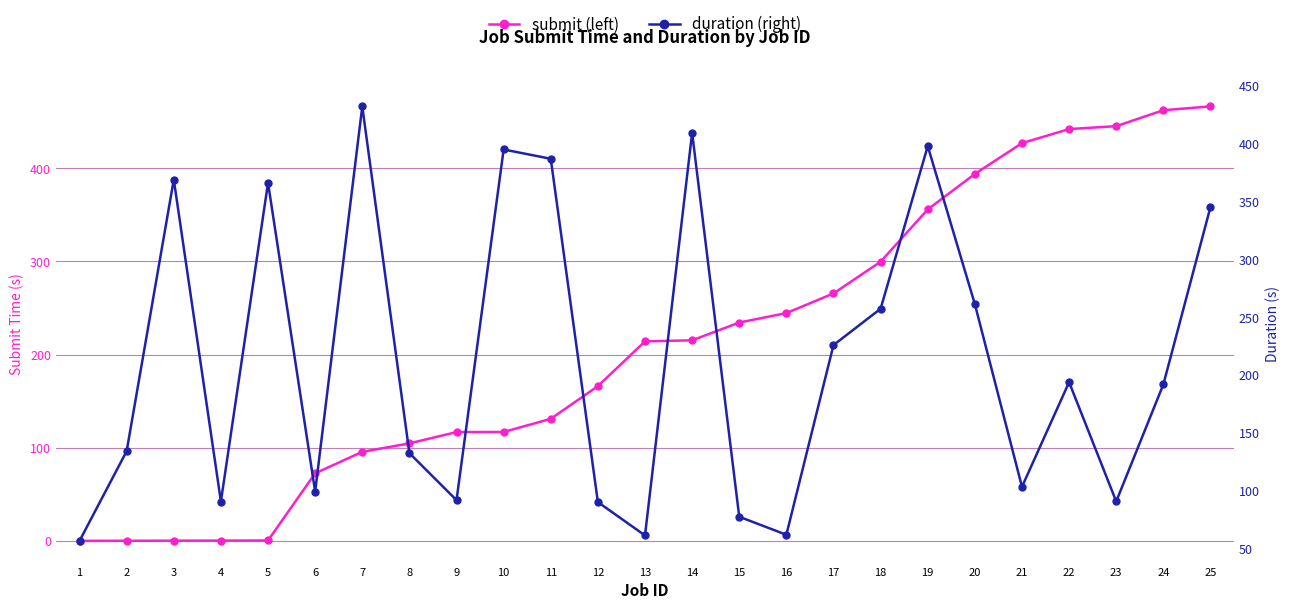

What is the minimum value shown in the chart?

-0.1